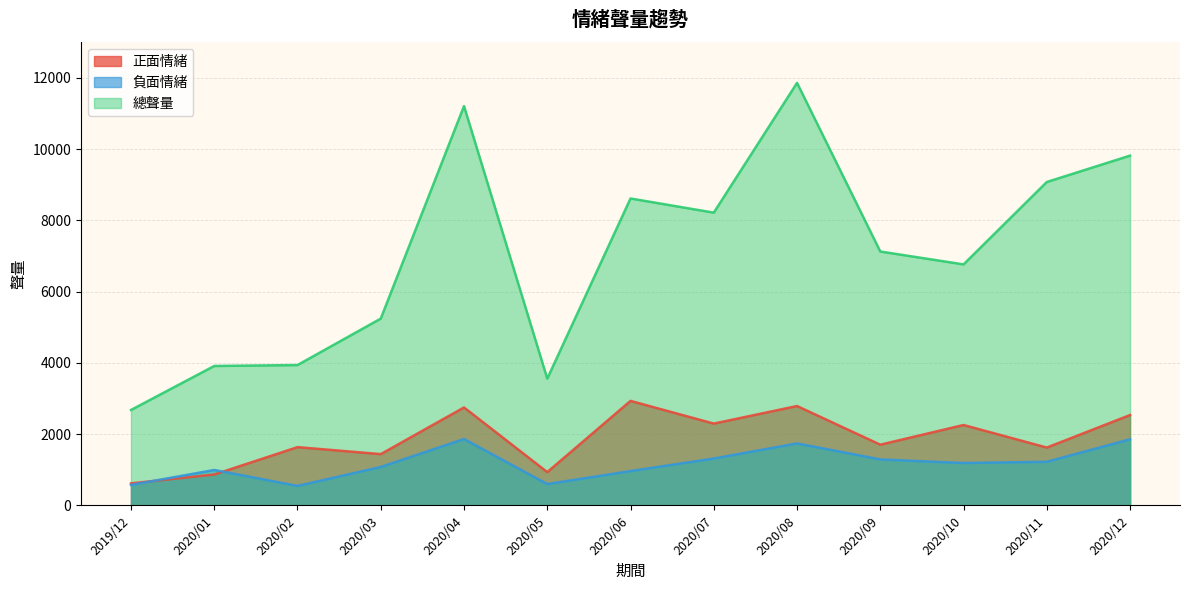

In 負面情緒, how many points are higher than both neighbors (excluding endpoints)?

3